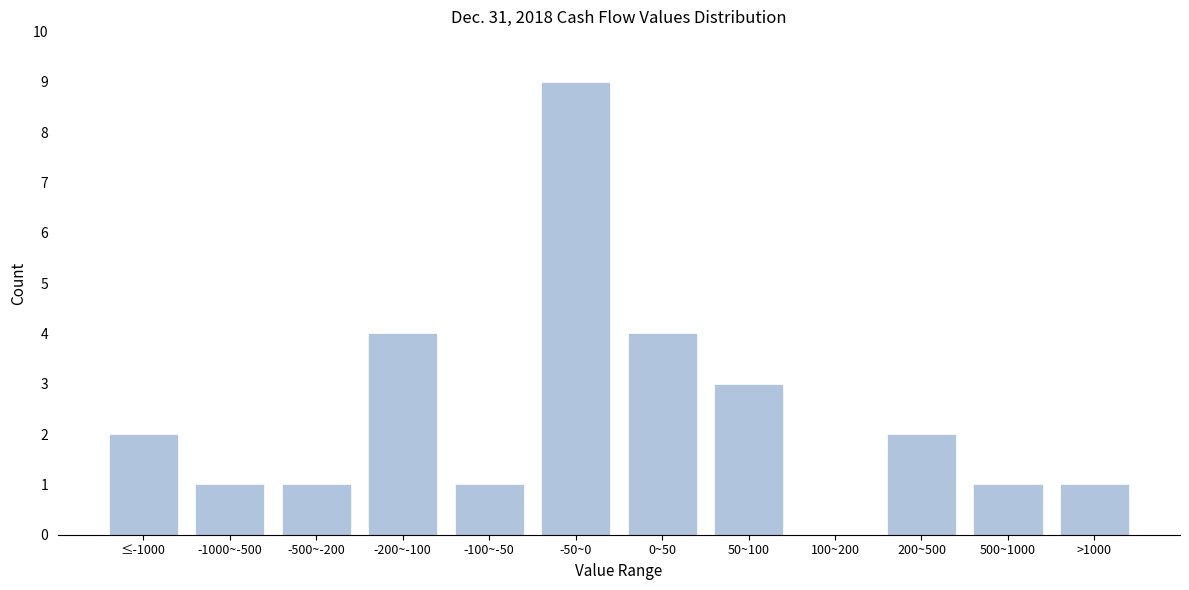

Reading left to right, list all the values displayed in this chart.

≤-1000=2	-1000~-500=1	-500~-200=1	-200~-100=4	-100~-50=1	-50~0=9	0~50=4	50~100=3	100~200=0	200~500=2	500~1000=1	>1000=1